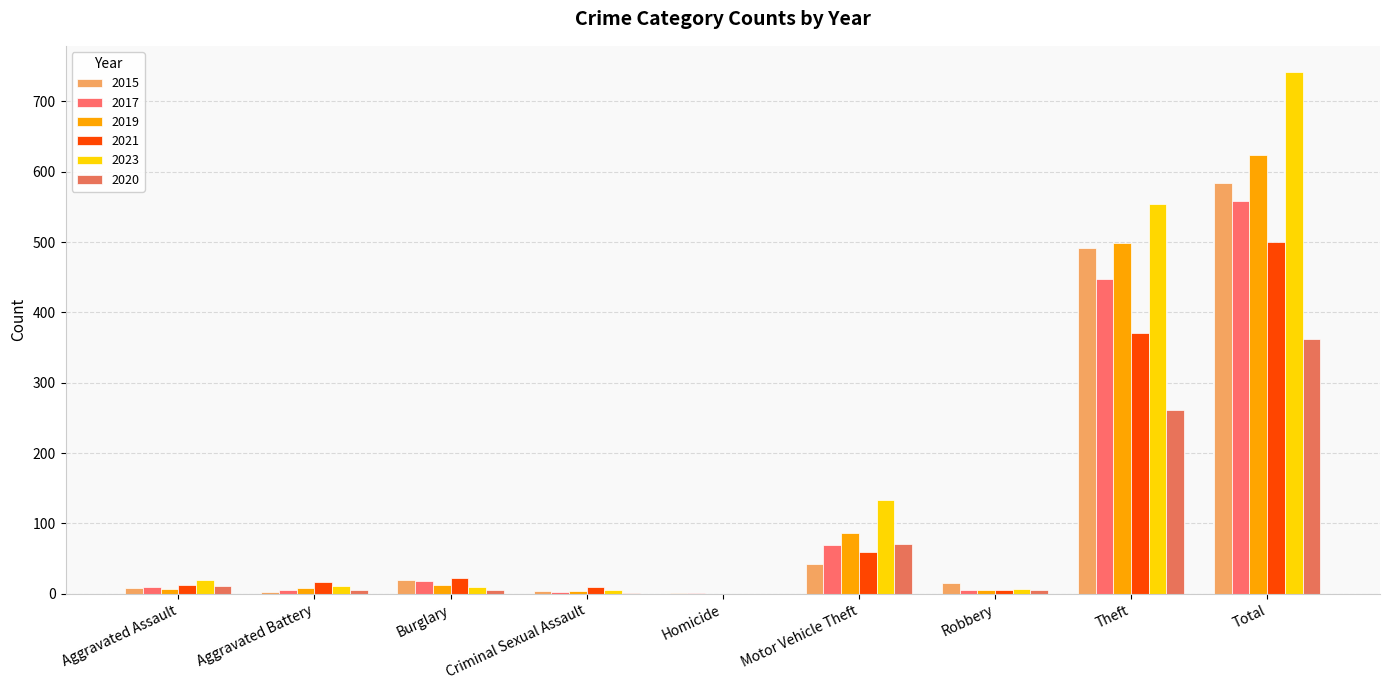

What position from the left is Aggravated Assault?

1